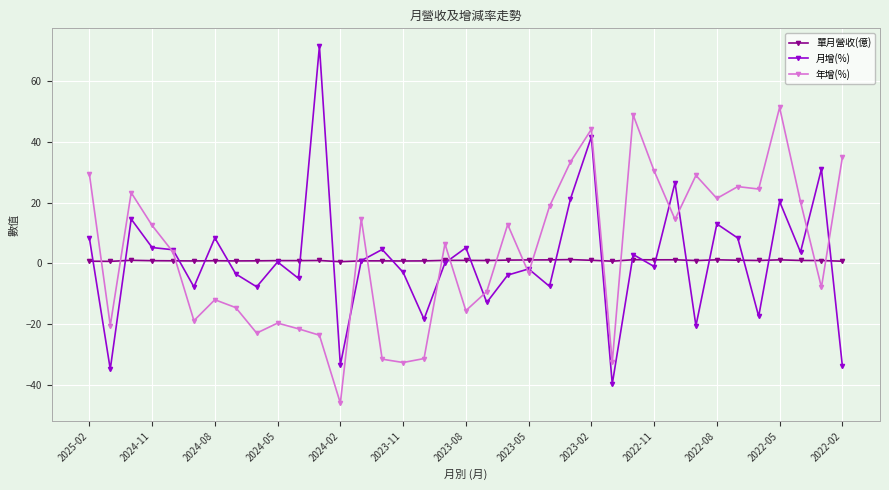

True or false: 年增(%) and 單月營收(億) cross at least once.

True